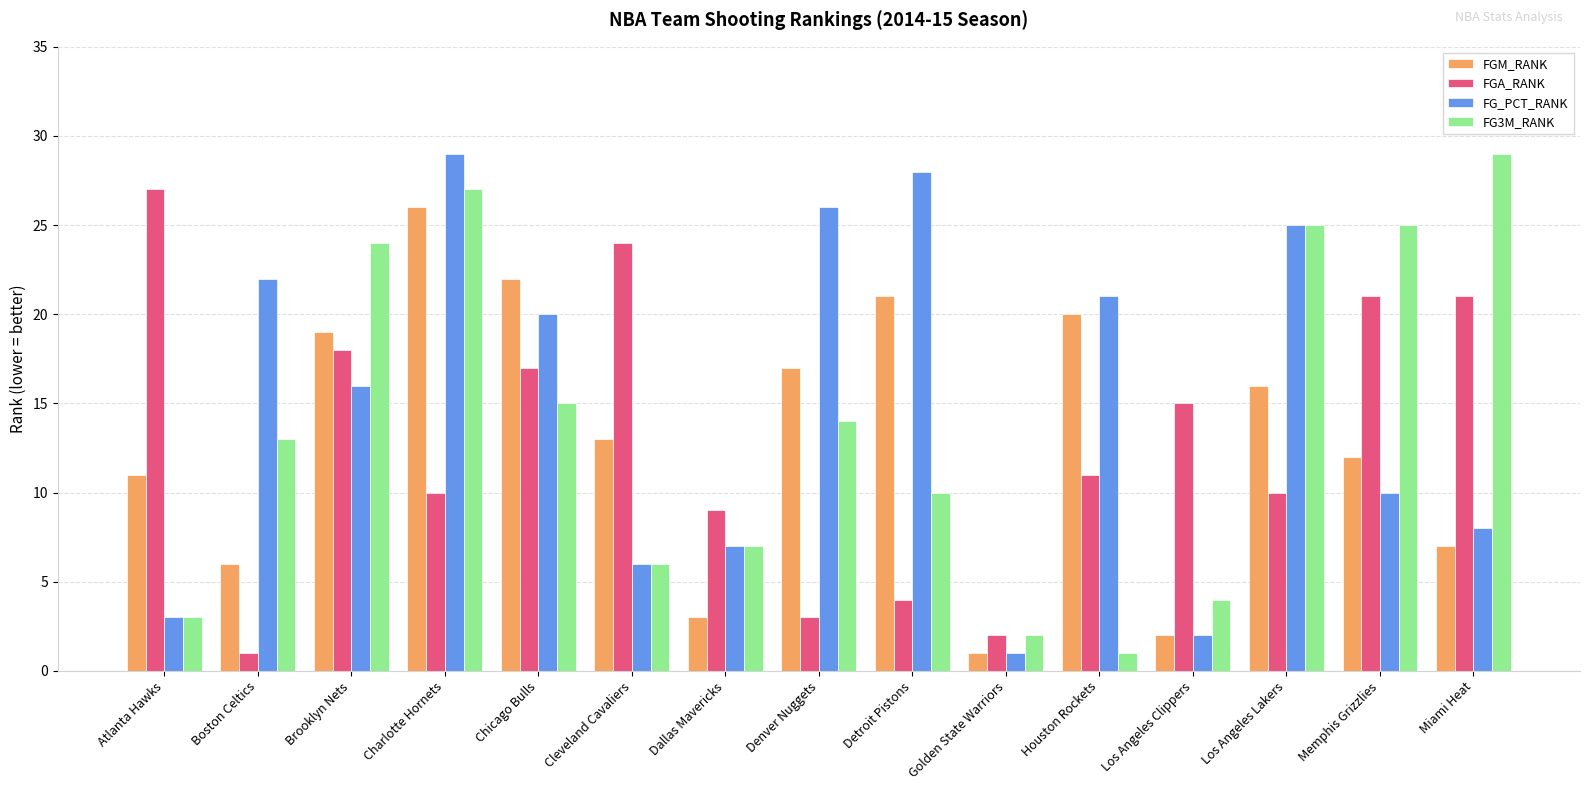

Is the value of FG_PCT_RANK at Brooklyn Nets greater than the value of FG3M_RANK at Memphis Grizzlies?

No